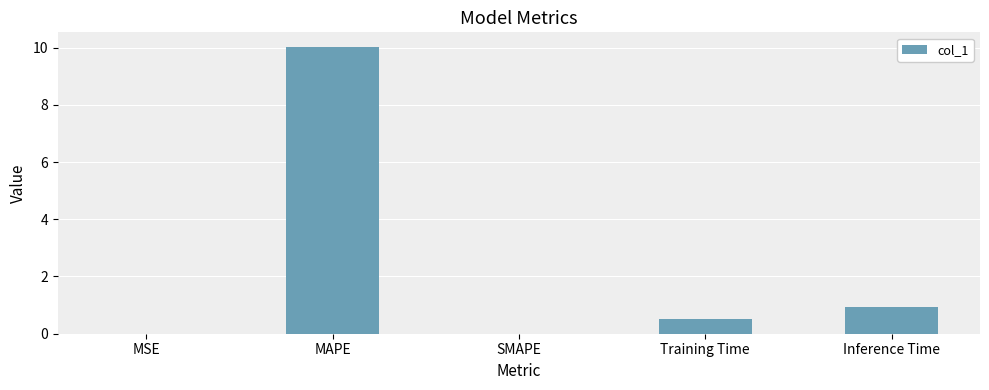

Which label corresponds to the largest value in the chart?

MAPE